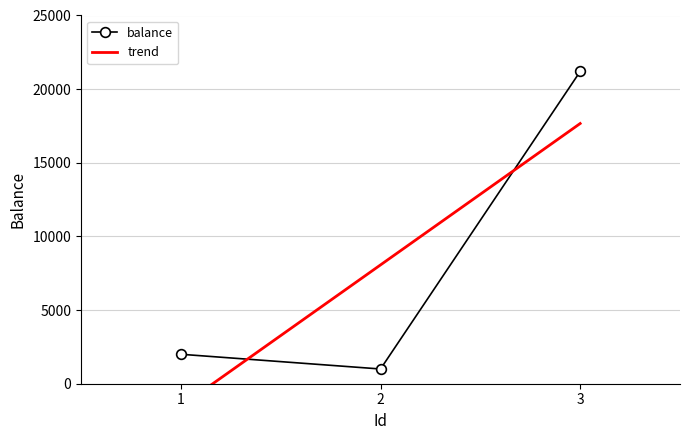

List the labels in order of value, largest first.

3, 1, 2